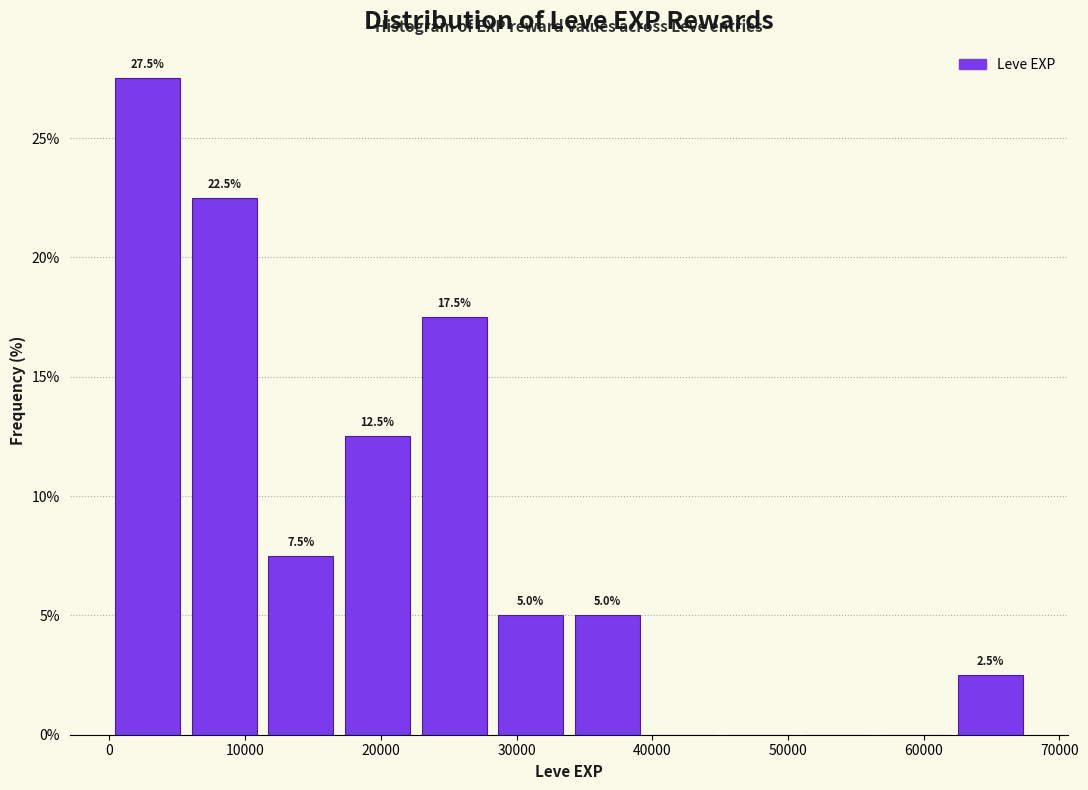

Over which range of the x-axis is the bar tallest?

0 to 6000